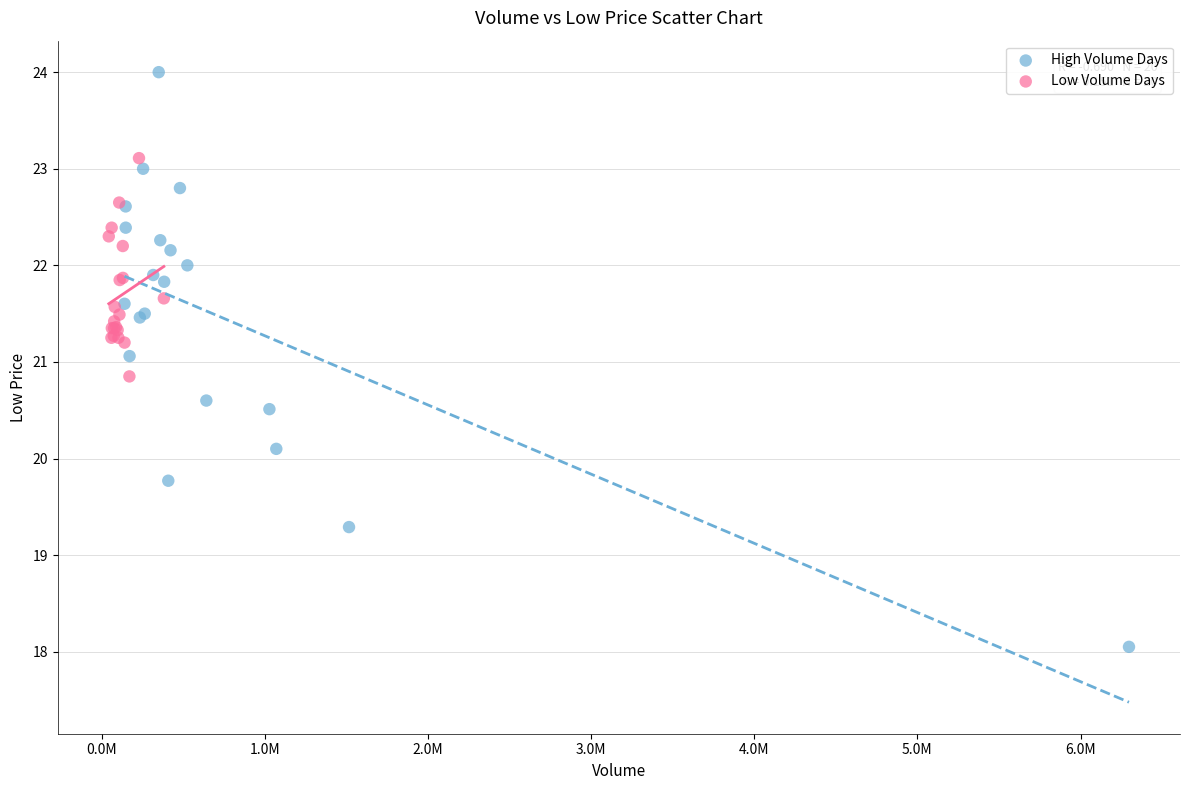

Which series reaches the minimum Y coordinate?

High Volume Days